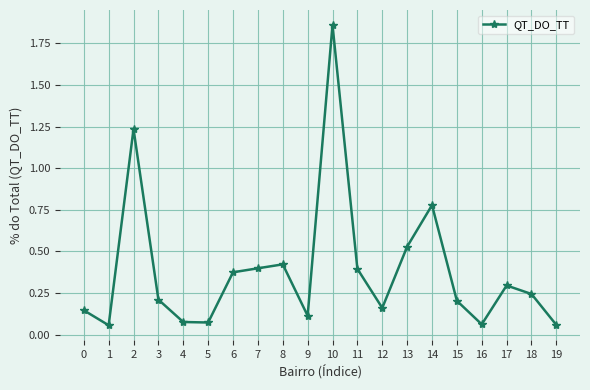

Is it true that the value at 8 is 0.4?

True